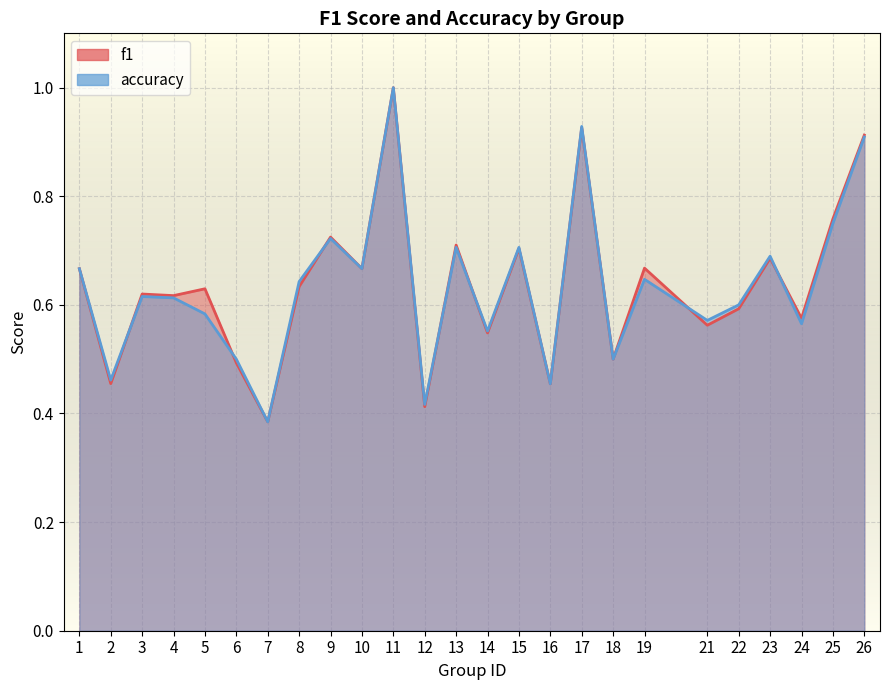

Which category has the lowest value in the accuracy series?

7